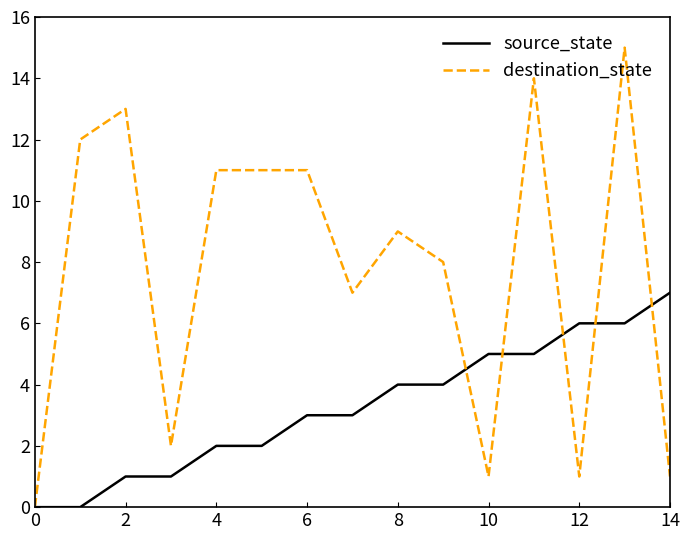

Does the chart have visible grid lines?

No